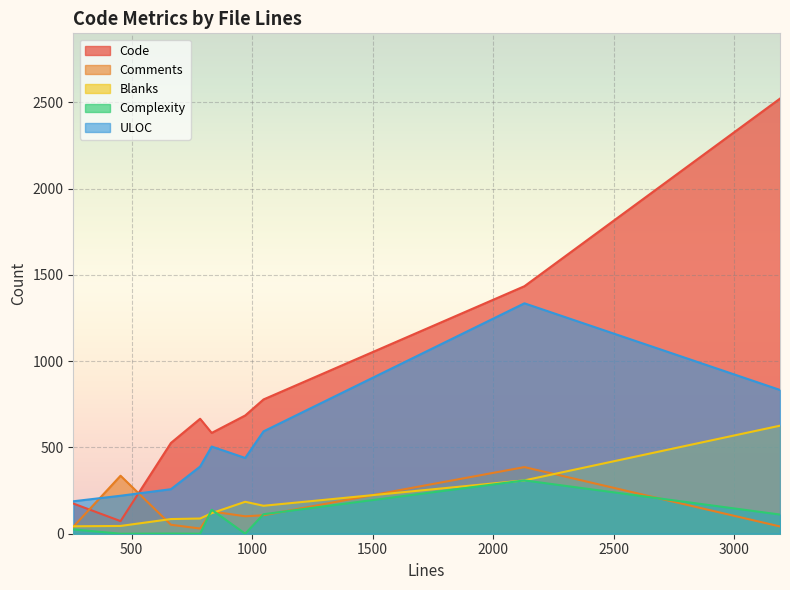

At which category does the chart reach its minimum across all series?

784